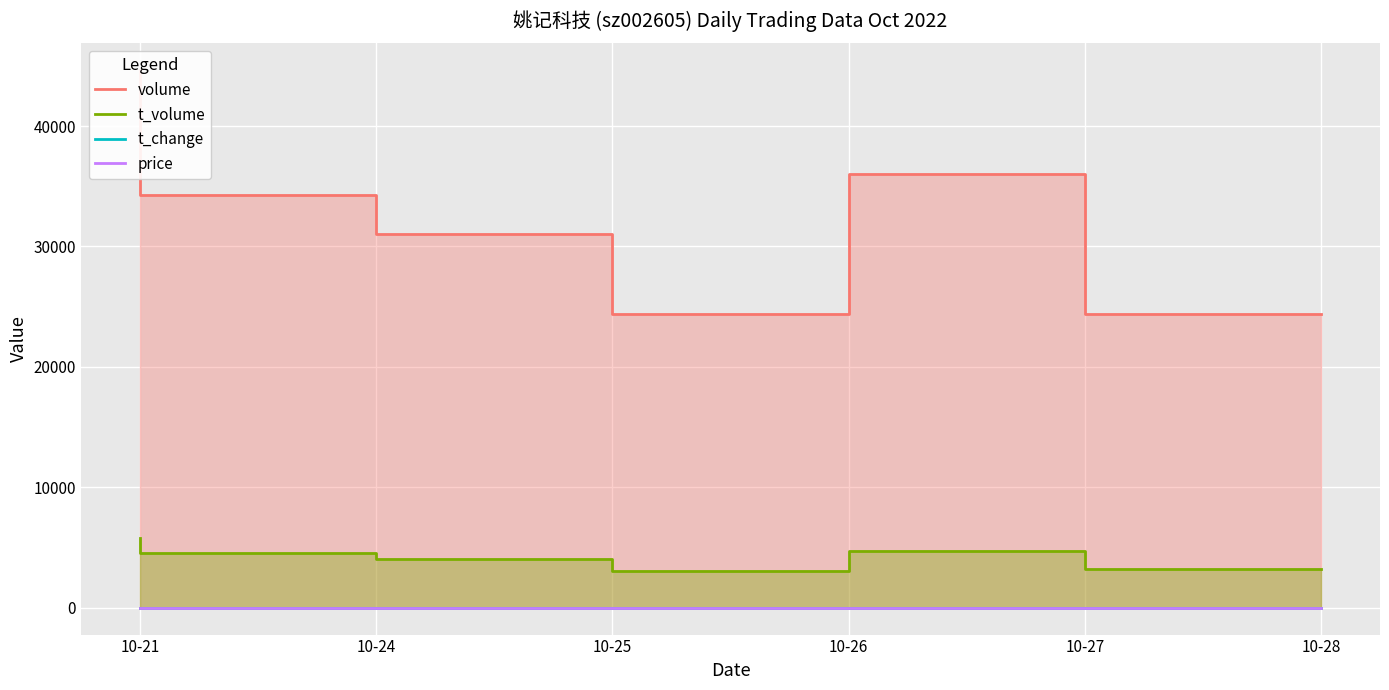

At which category is the sum across all series the highest?

10-21